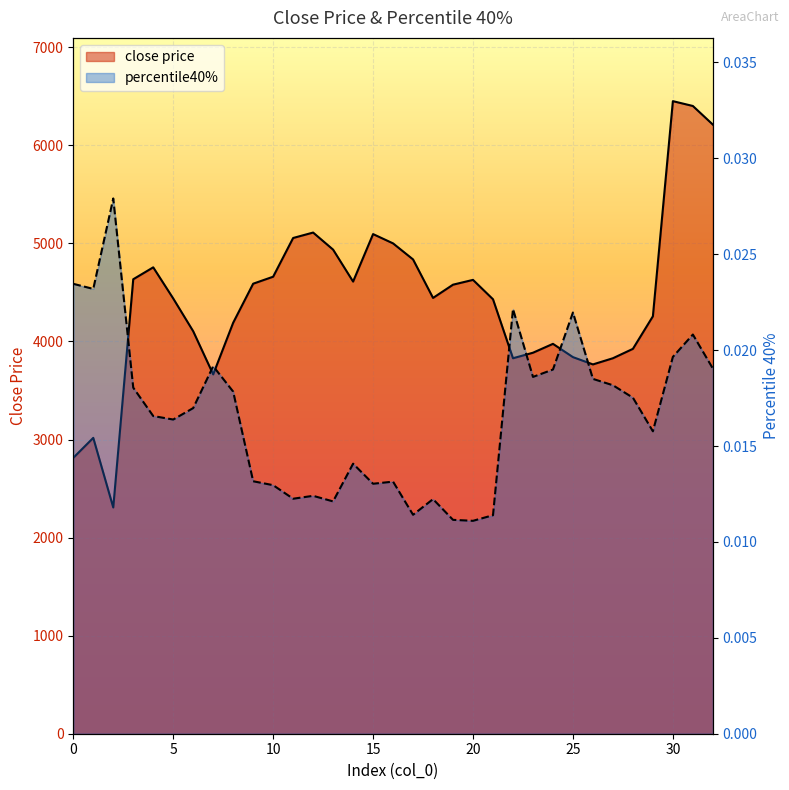

True or false: percentile40% and close price cross at least once.

False